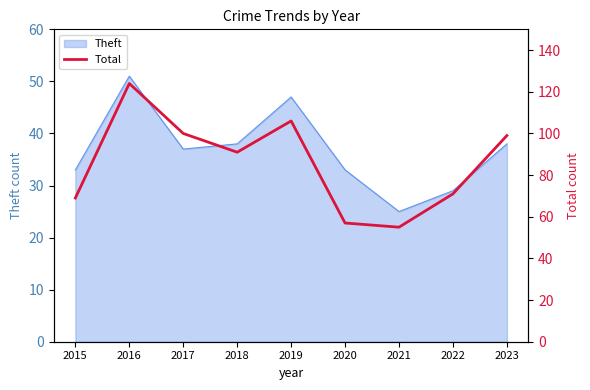

Where is the first local maximum?

2016